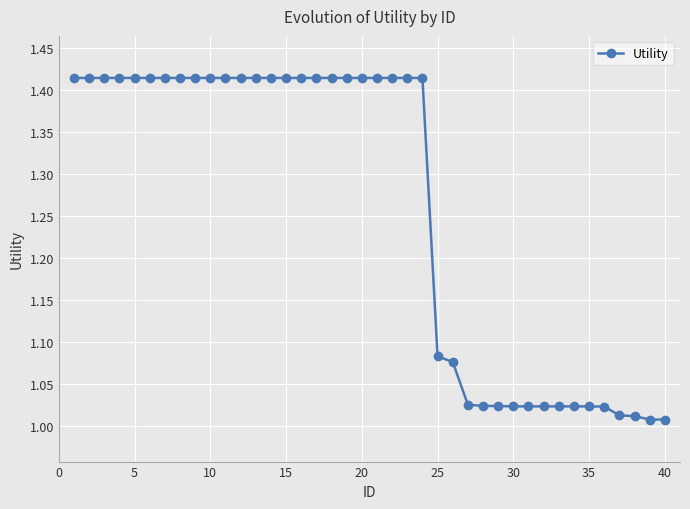

What is the difference between the second highest and minimum values?

0.4